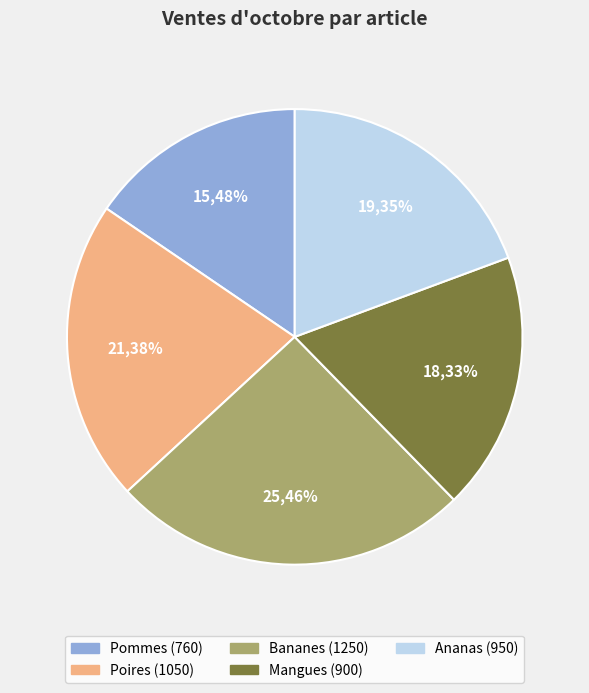

Which slice is the largest?

Bananes